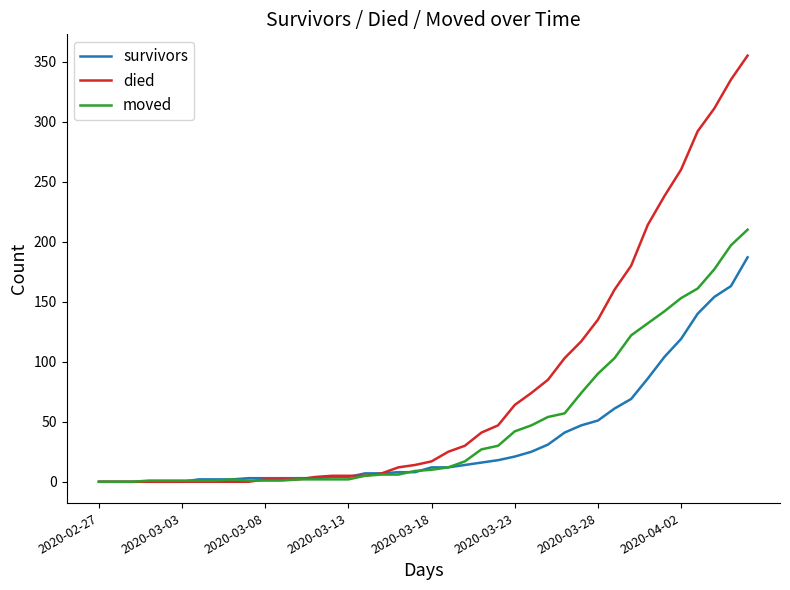

What are all the series names shown in the legend?

survivors, died, moved